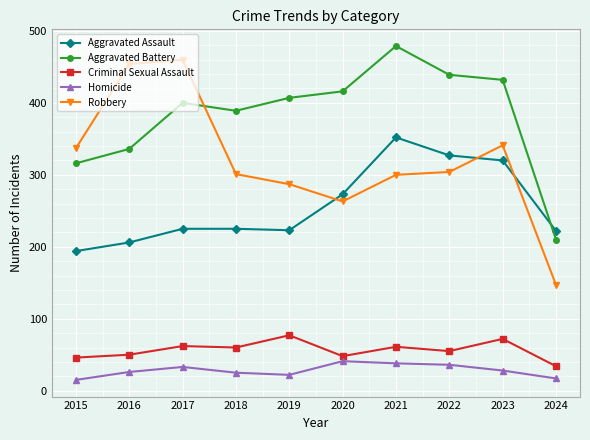

At 2018, list the series in order from smallest to largest.

Homicide, Criminal Sexual Assault, Aggravated Assault, Robbery, Aggravated Battery